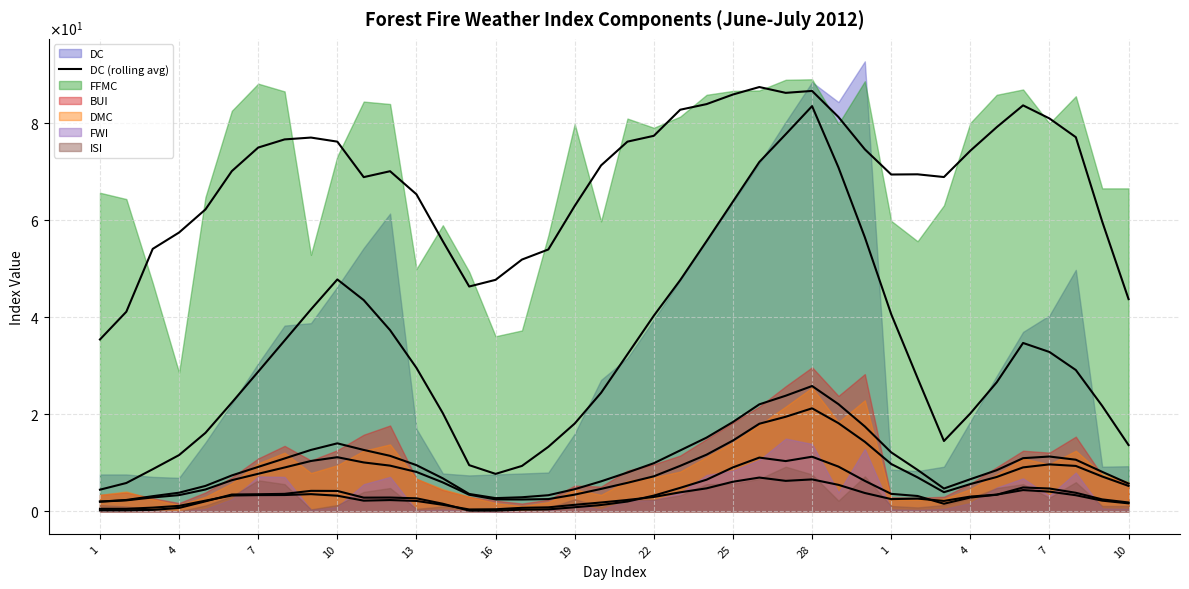

How many values exceed 29?

20